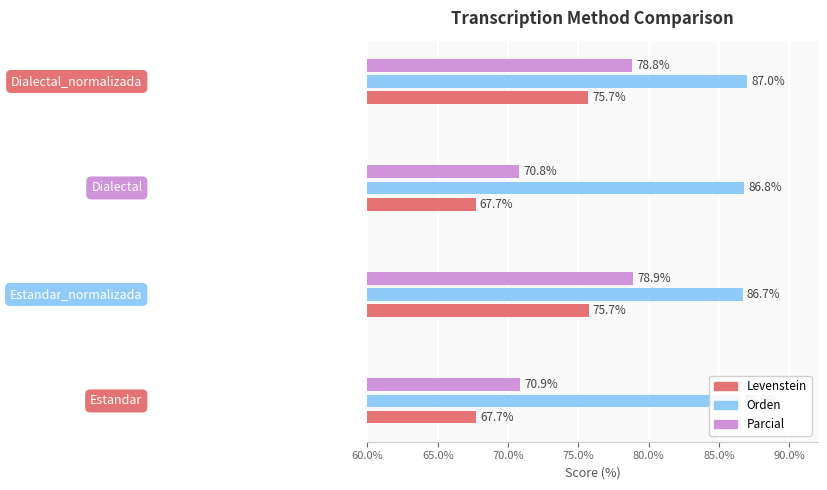

How many values in the Levenstein series are below 75?

2